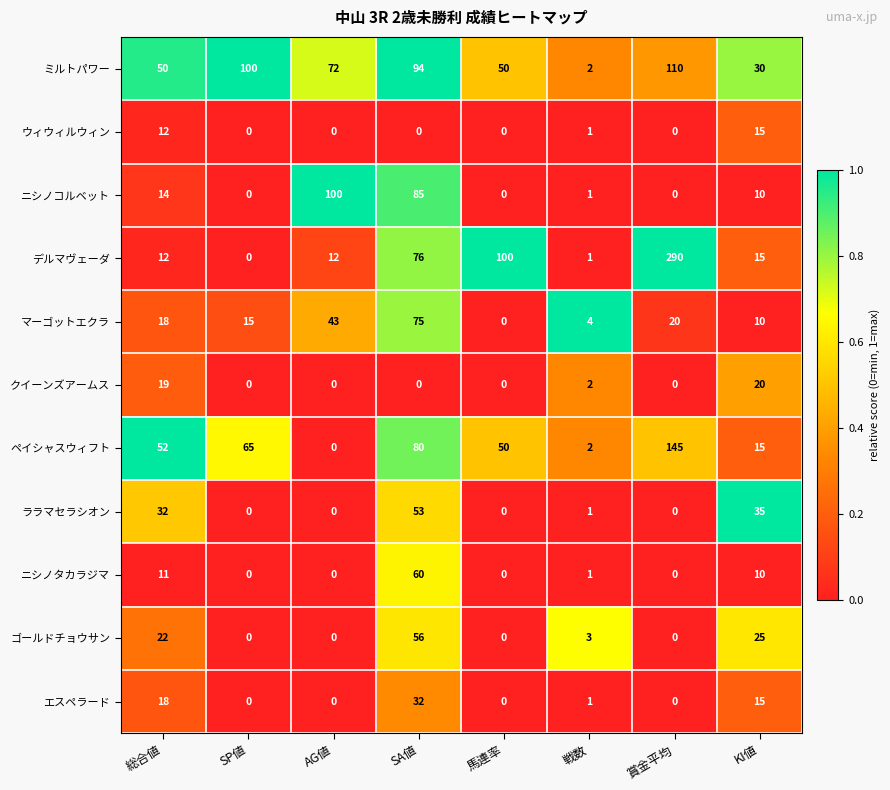

Which category has the highest value in the ララマセラシオン series?

SA値